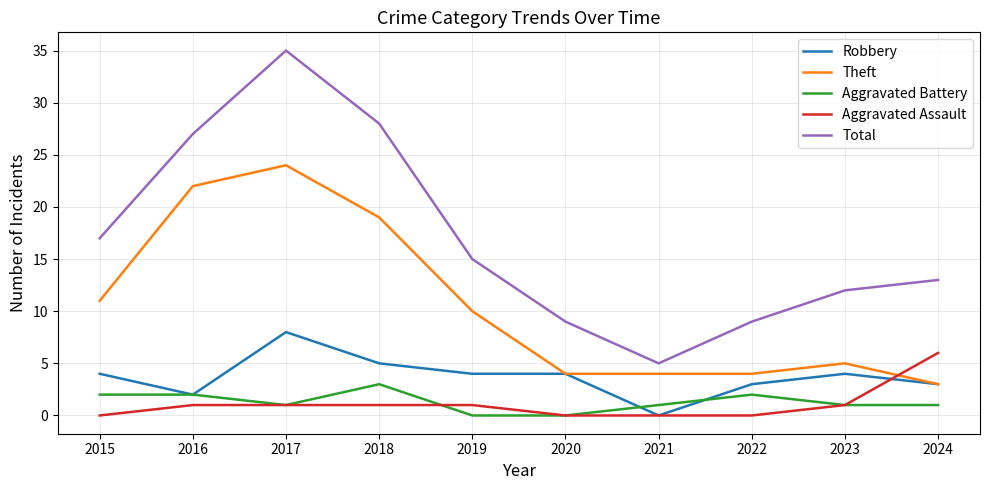

Count the Aggravated Battery values in the range 1 to 2.

7